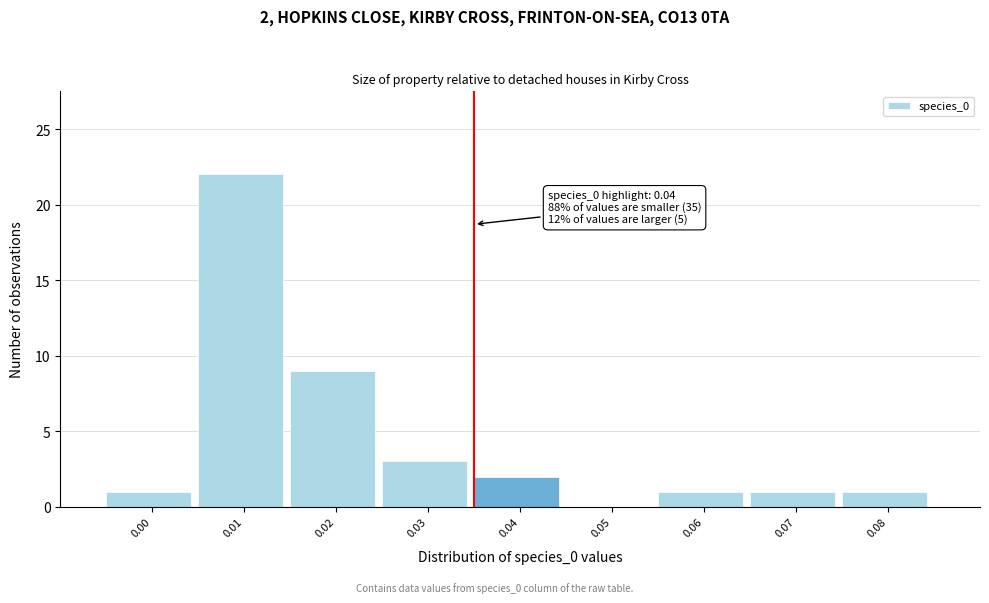

Reading left to right, what are all the values shown in this chart?

0.00=1	0.01=22	0.02=9	0.03=3	0.04=2	0.05=0	0.06=1	0.07=1	0.08=1